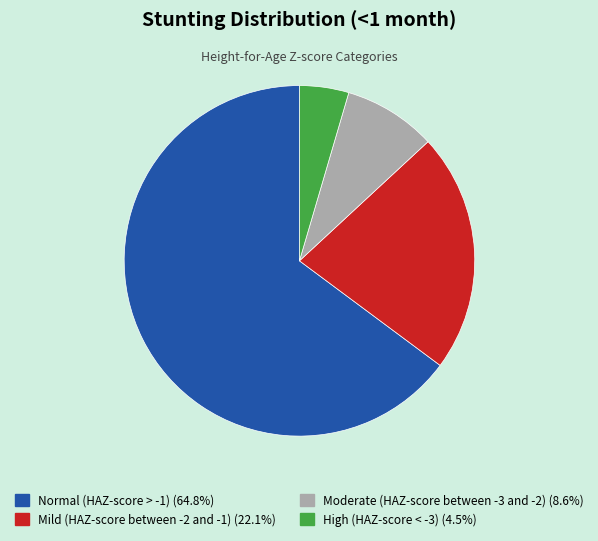

Is it true that Normal (HAZ-score > -1) is 78% of the pie?

False